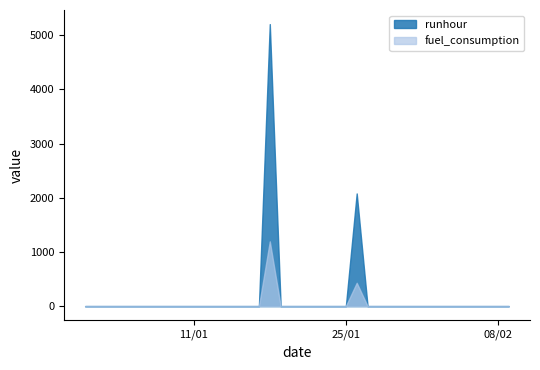

Rank the series by their maximum value, from highest to lowest.

runhour, fuel_consumption